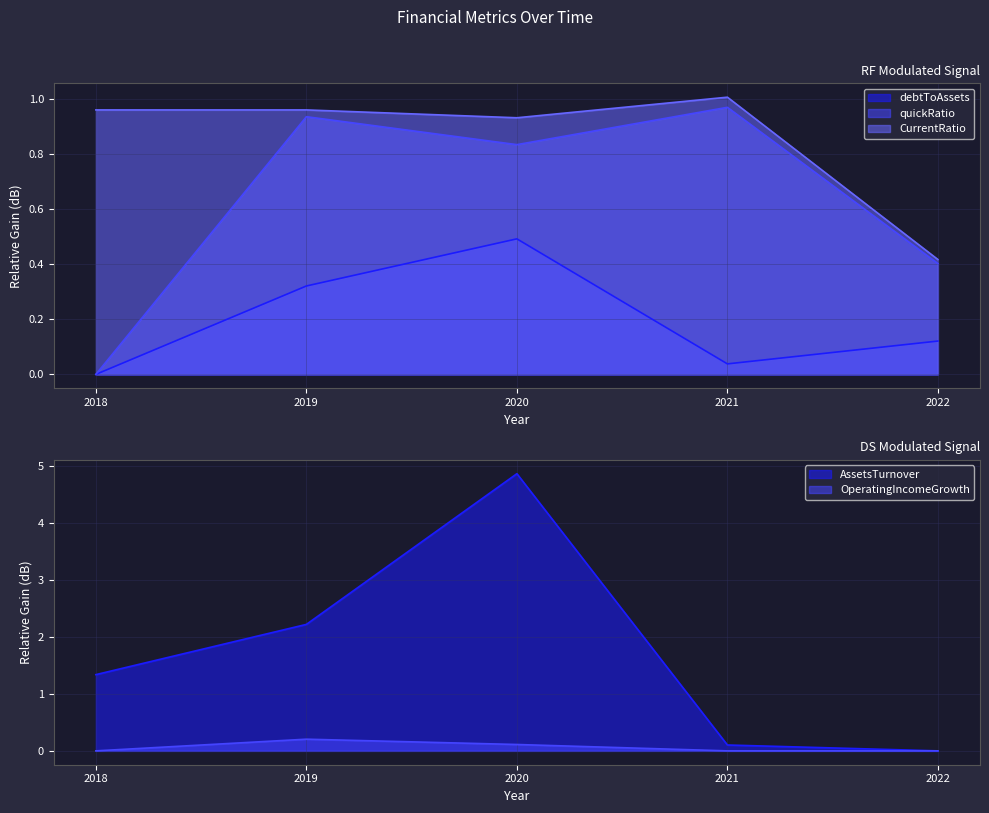

How many OperatingIncomeGrowth values are between 0 and 1?

5